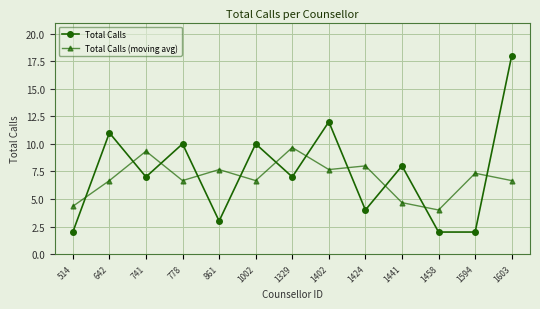

The Total Calls (moving avg) series shows 7.7 at 1402. True or false?

True